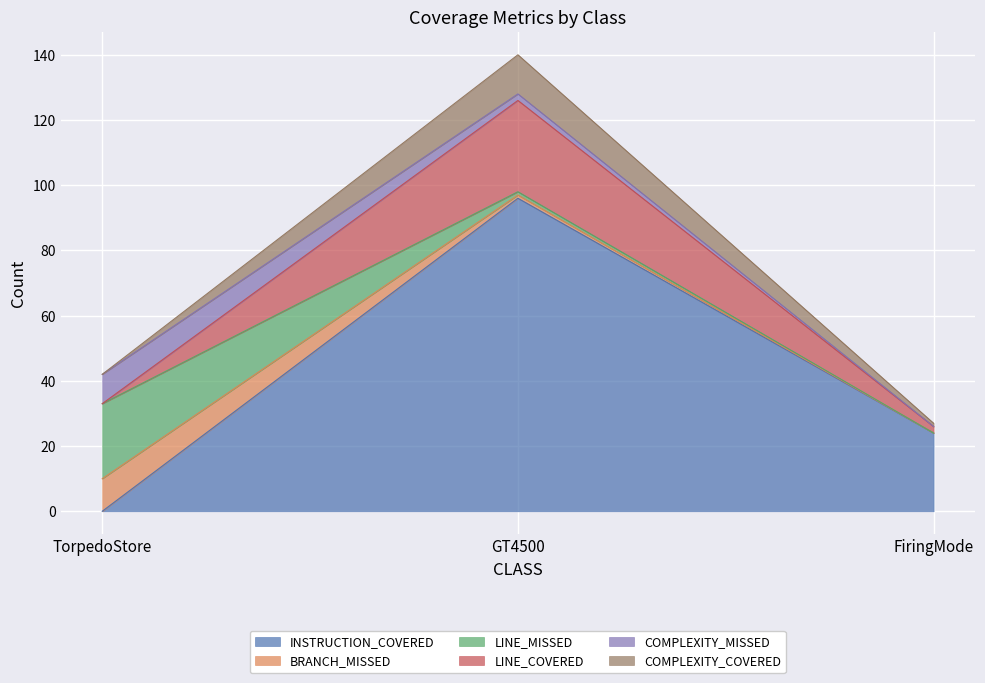

List the labels in order of INSTRUCTION_COVERED value, smallest first.

TorpedoStore, FiringMode, GT4500